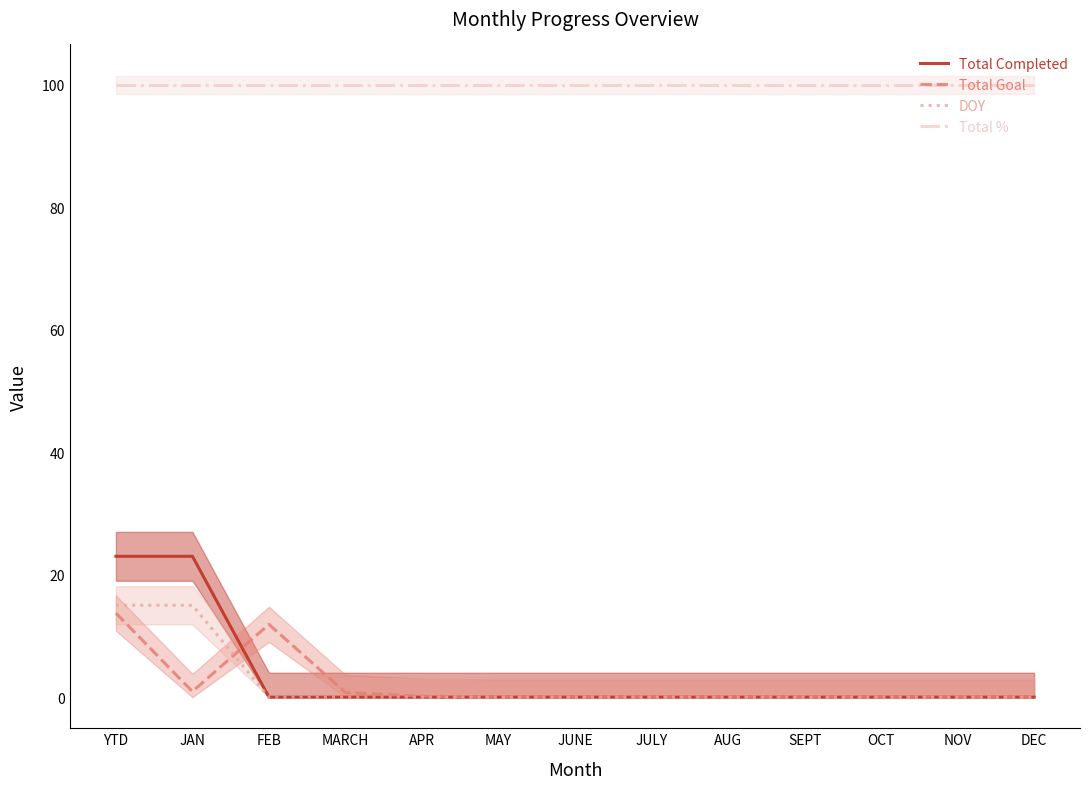

Reading right to left, transcribe all the data shown in this chart.

Total Completed: 0.0	0.0	0.0	0.0	0.0	0.0	0.0	0.0	0.0	0.0	0.0	23.0	23.0
Total Goal: 0.0	0.0	0.0	0.0	0.0	0.0	0.0	0.0	0.2	0.8	11.9	0.9	13.7
DOY: 0.0	0.0	0.0	0.0	0.0	0.0	0.0	0.0	0.0	0.0	0.0	15.0	15.0
Total %: 100.0	100.0	100.0	100.0	100.0	100.0	100.0	100.0	100.0	100.0	100.0	100.0	100.0